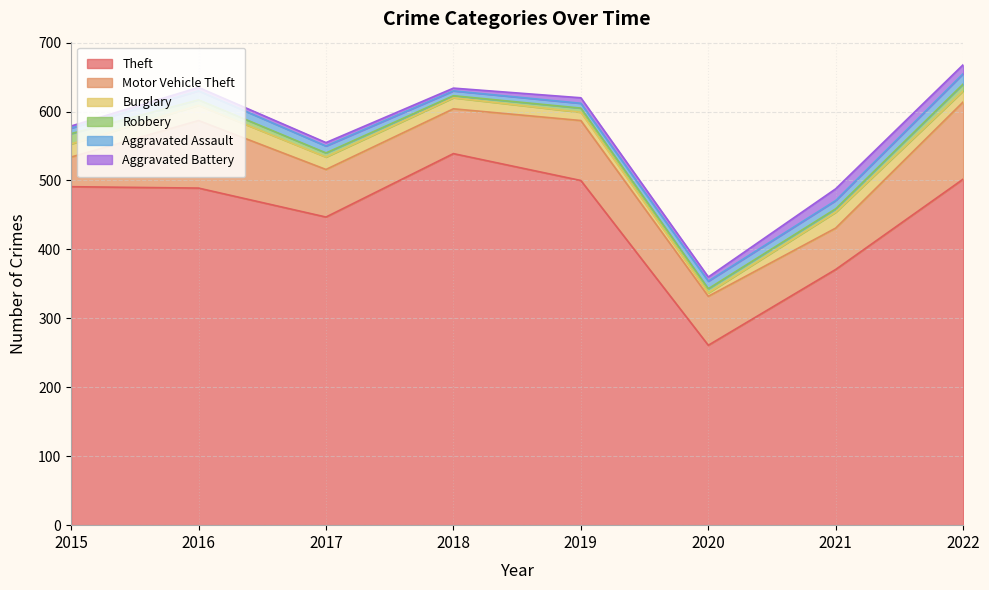

True or false: Robbery and Aggravated Assault cross at least once.

True